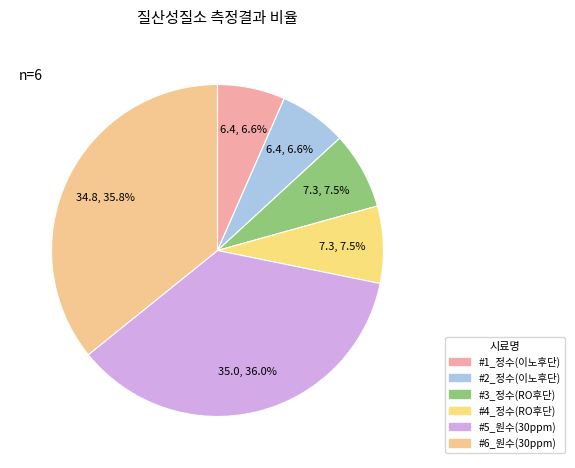

Does any single category account for the majority?

No